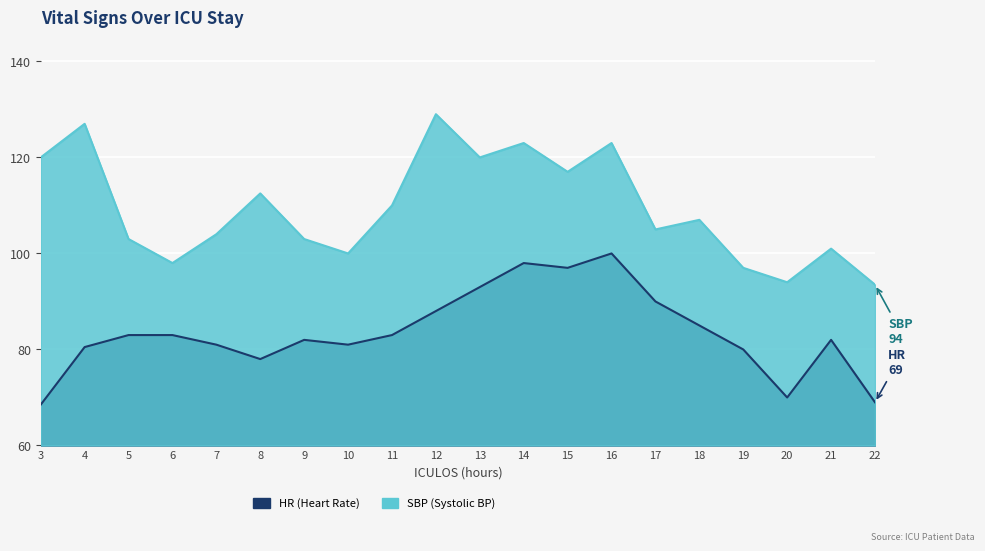

True or false: HR and SBP cross at least once.

False